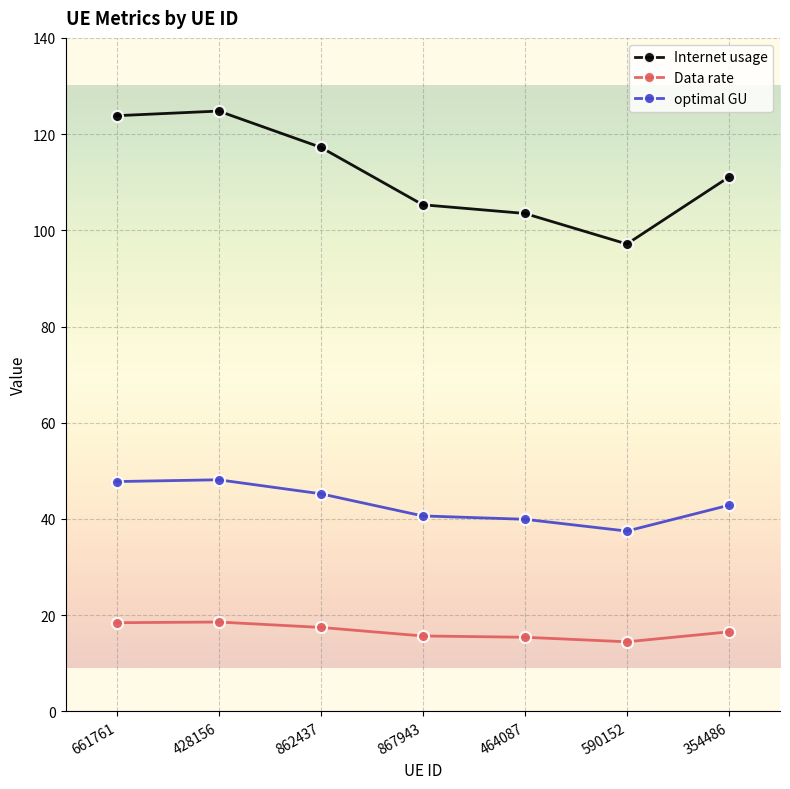

Rank the series by their average value, from highest to lowest.

Internet usage, optimal GU, Data rate